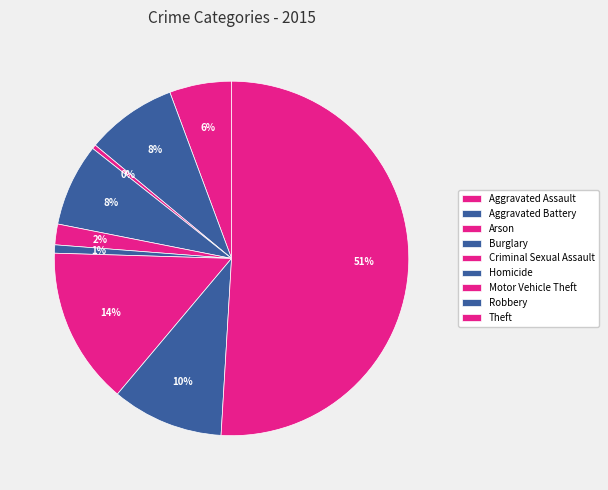

Is it true that Aggravated Battery is 8% of the pie?

True